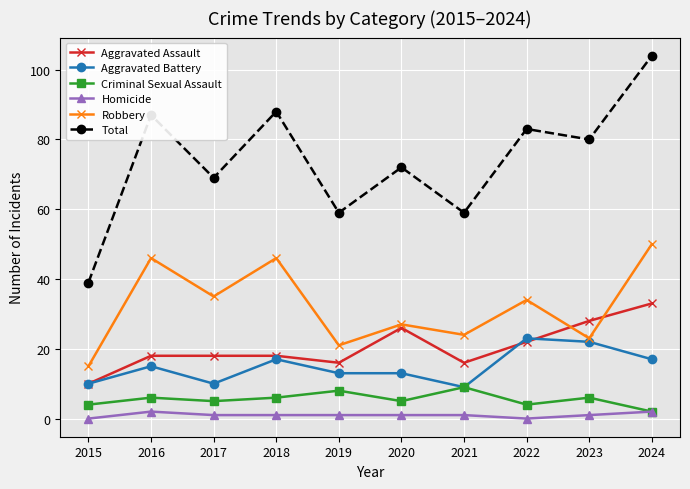

Does the chart have visible grid lines?

Yes